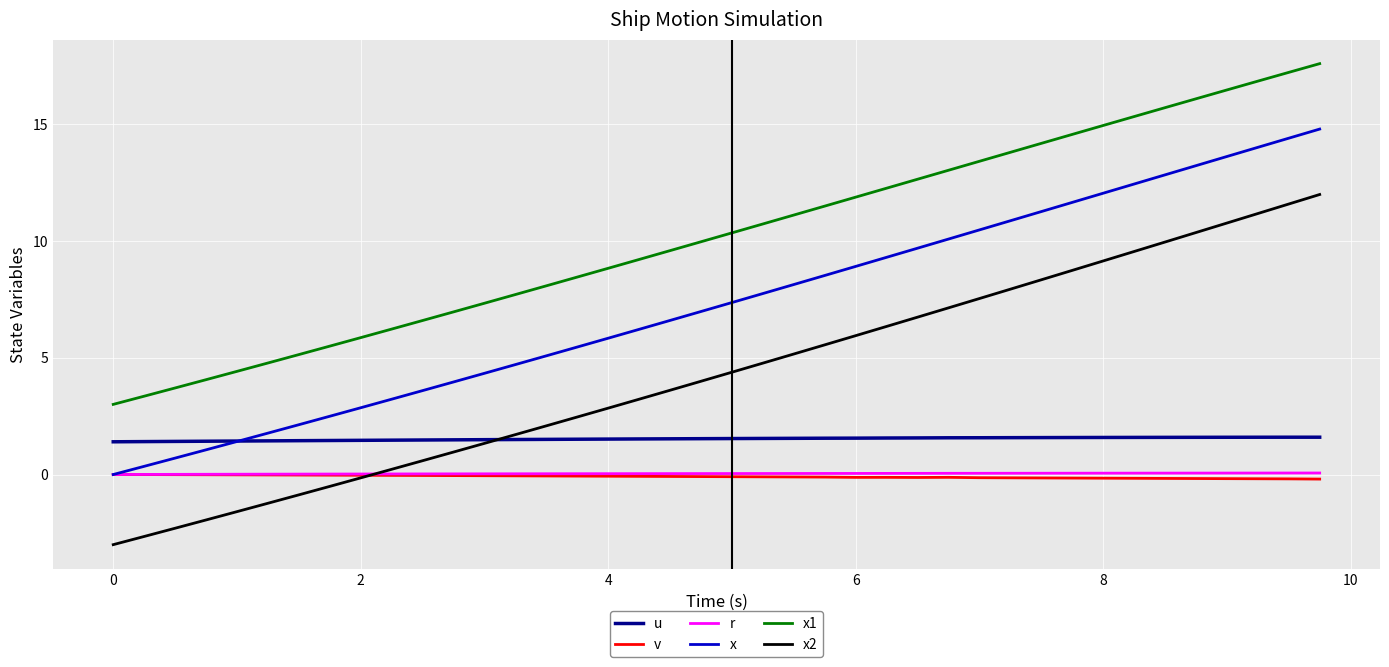

Which series has the largest range (max minus min)?

x2